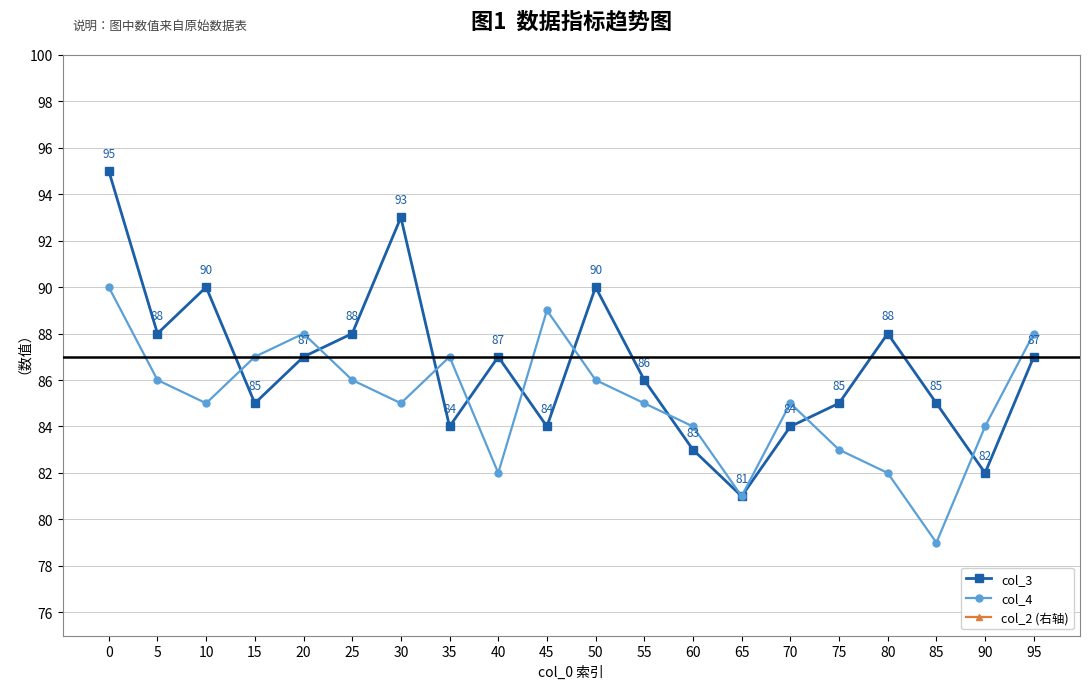

How many values in the col_2 (右轴) series exceed 2?

8